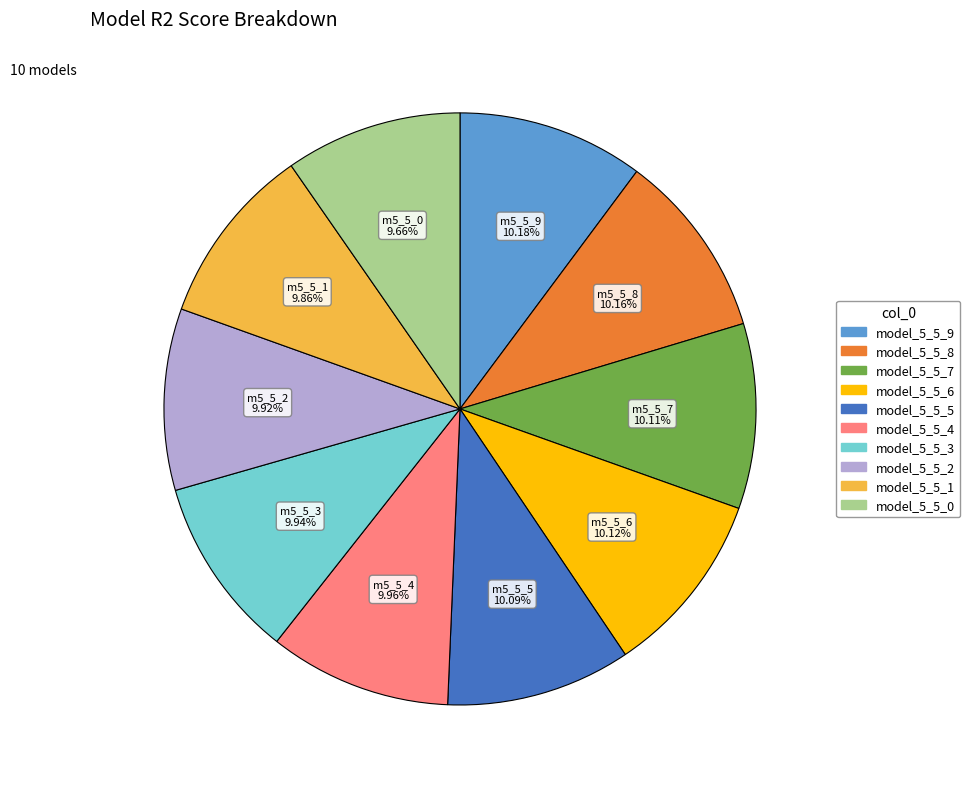

To the nearest percent, what portion does model_5_5_8 represent?

10%